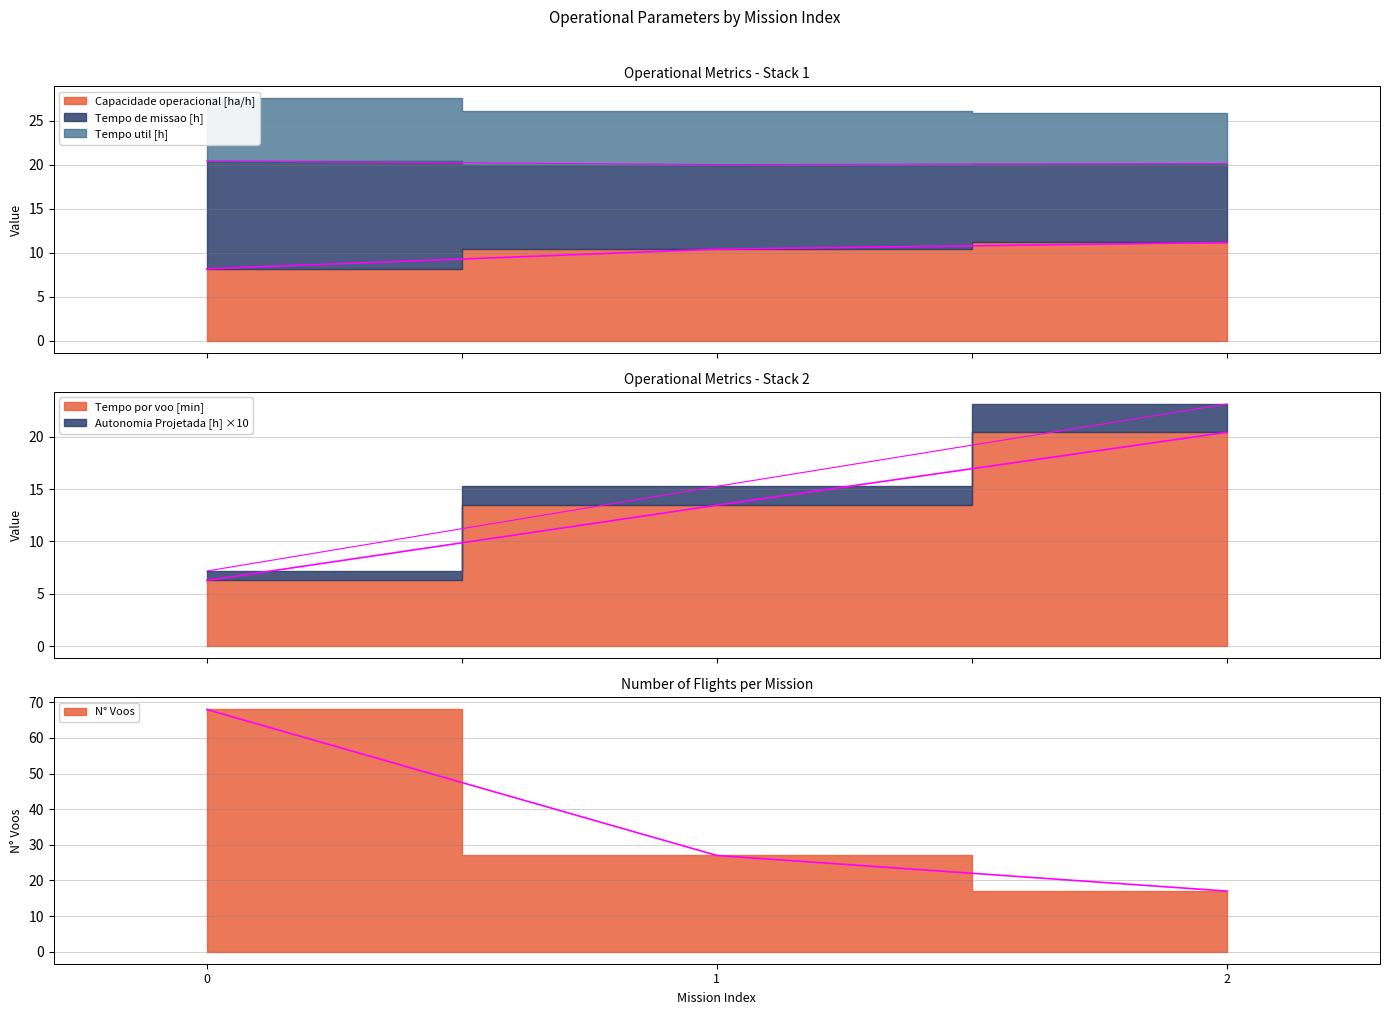

Which series changed the most between 0 and 1?

Tempo de missao [h]